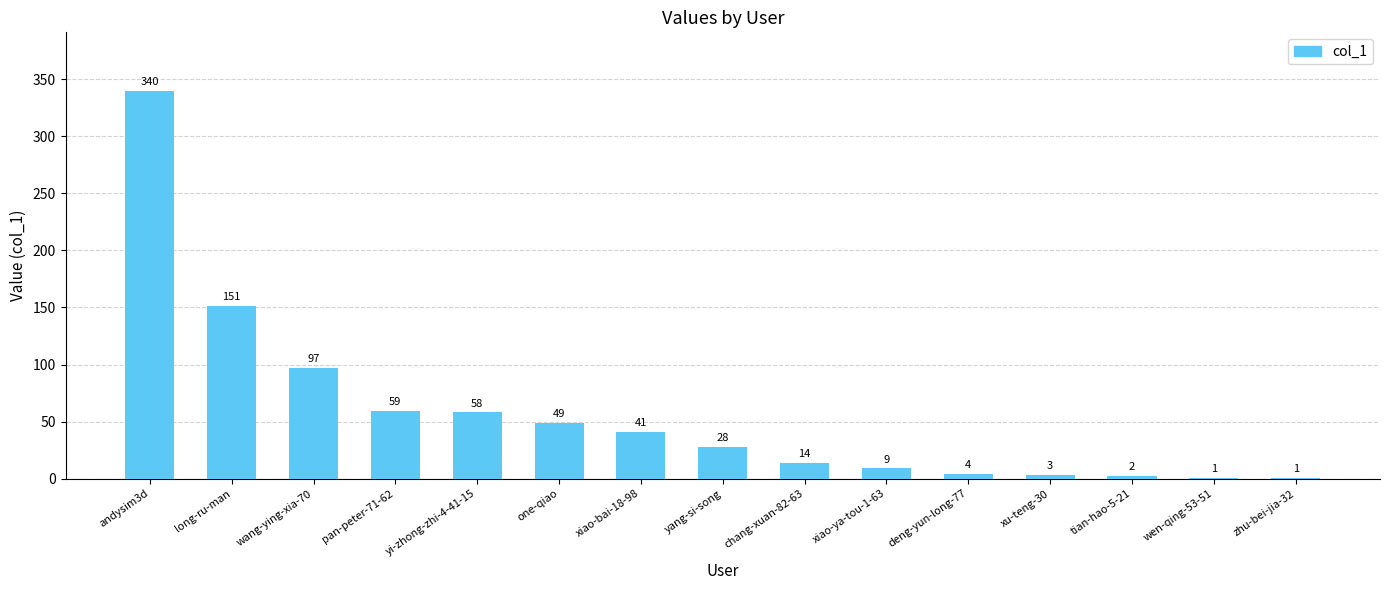

What is the approximate value at yang-si-song?

28